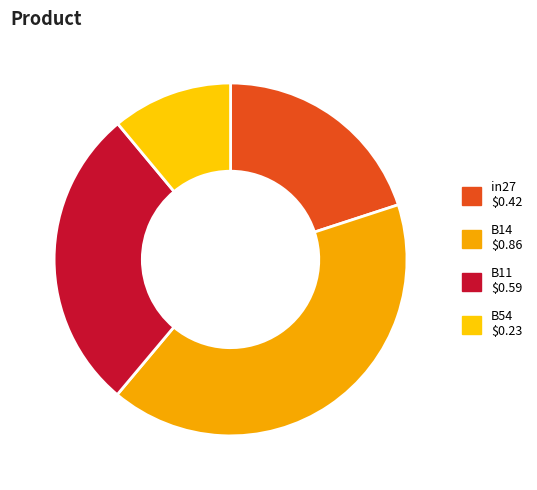

Count the number of slices in the pie.

4